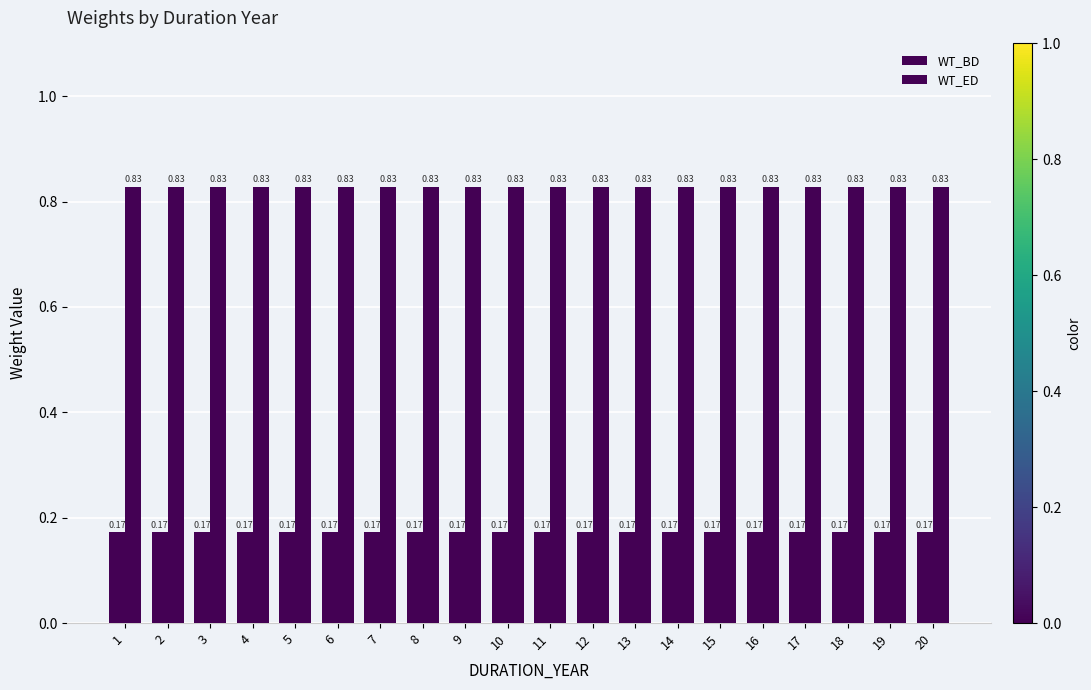

At 14, list the series in order from largest to smallest.

WT_ED, WT_BD